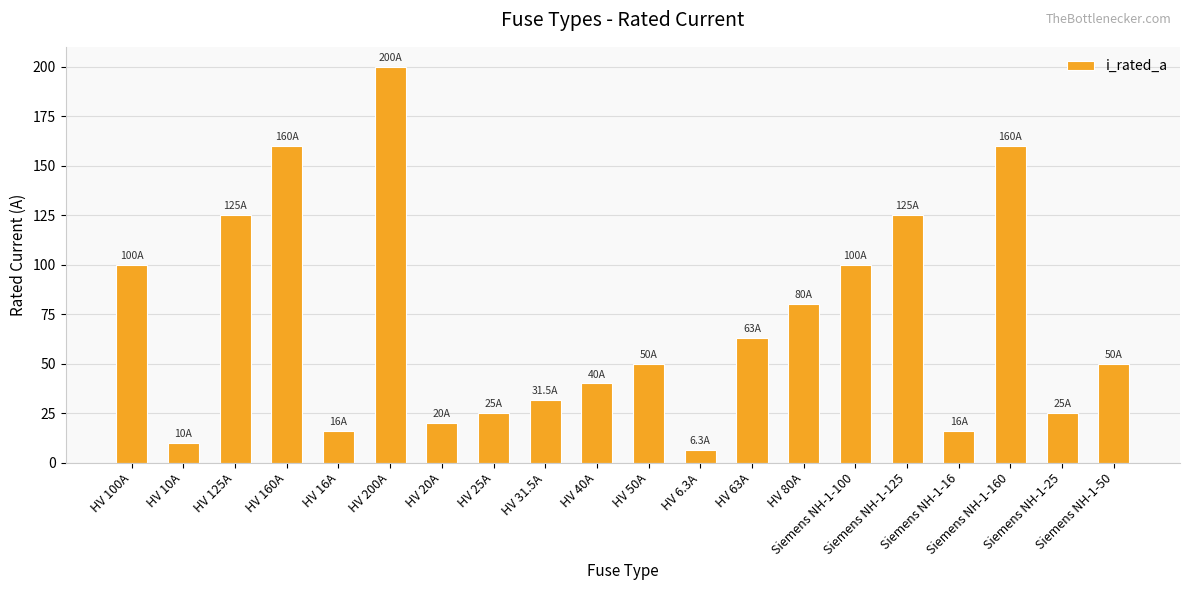

What is the minimum value shown in the chart?

6.3